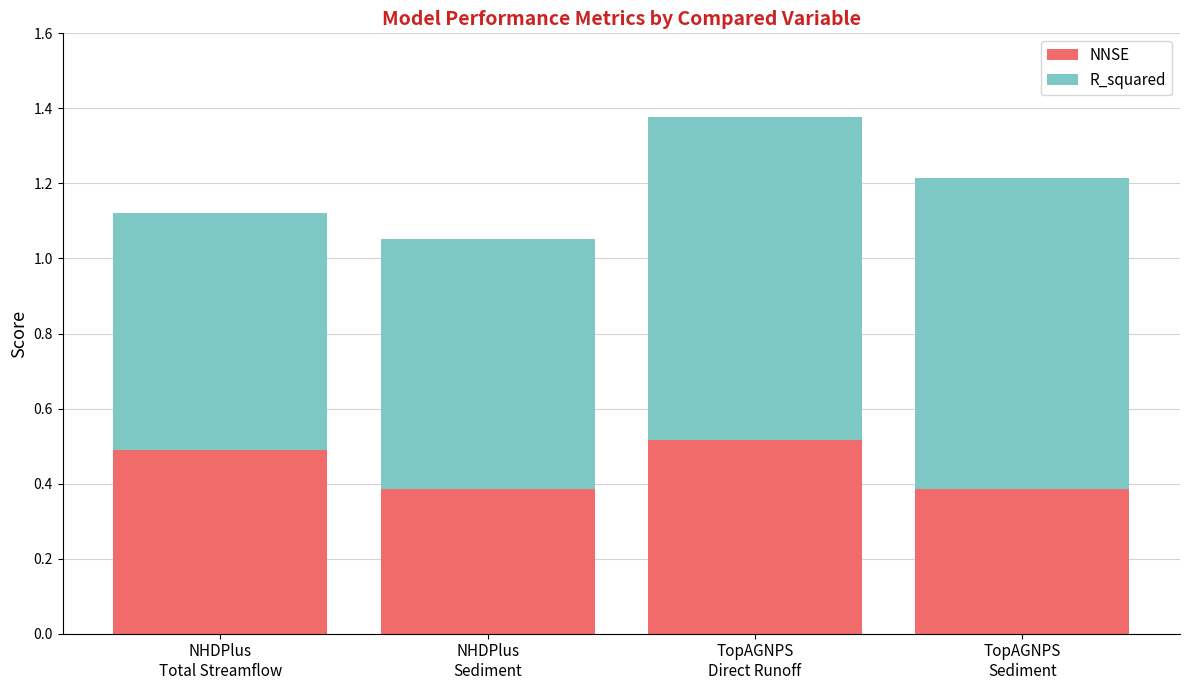

What is the average value of the NNSE series?

0.4